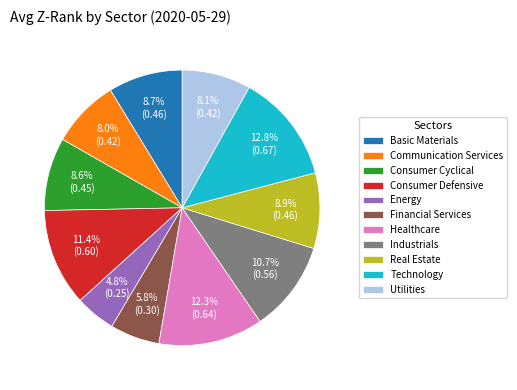

Does Real Estate represent more than half of the total?

No